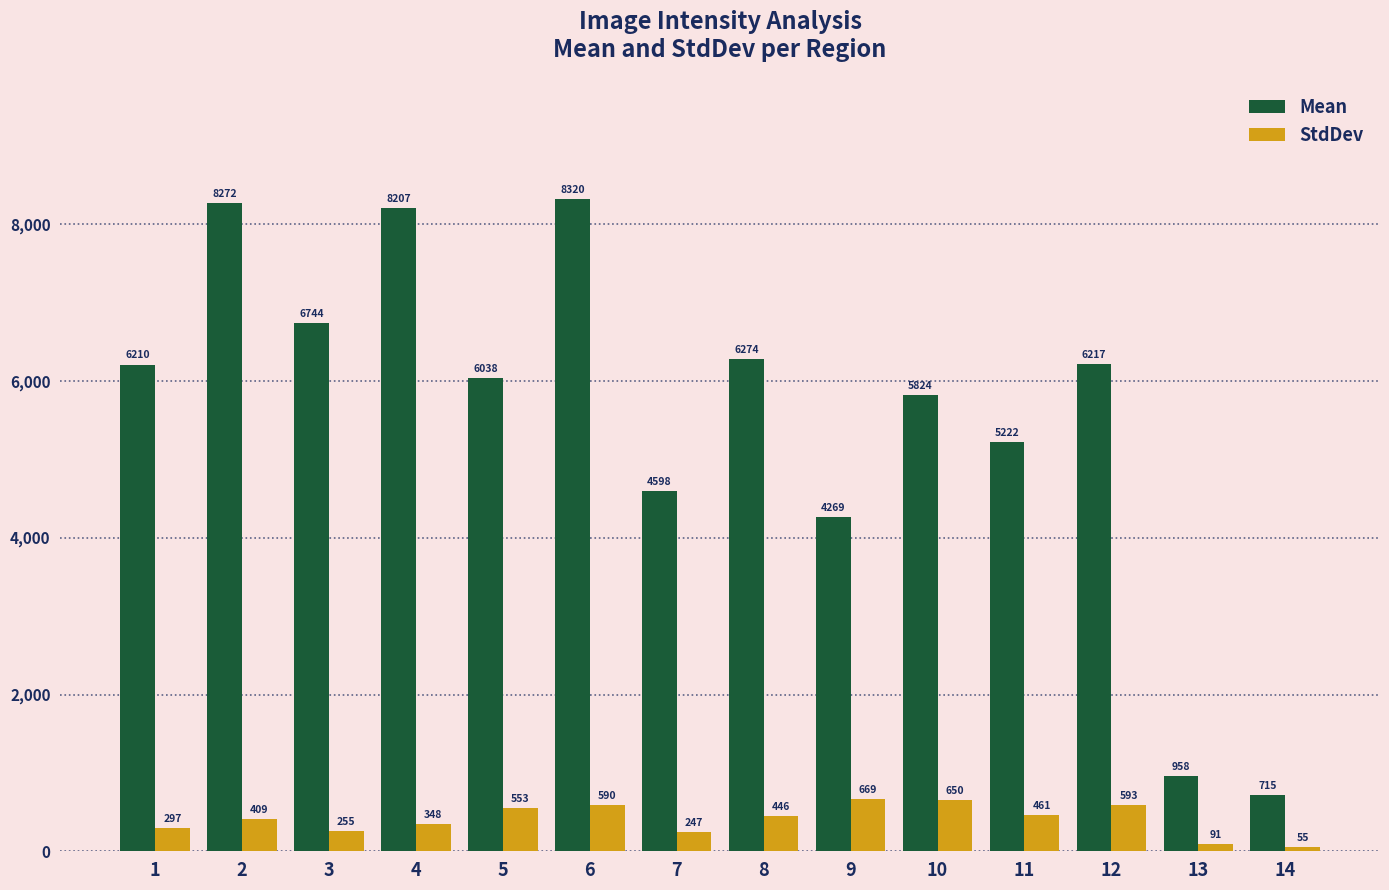

What is the value of the StdDev bar at the 10th from the left?

649.8